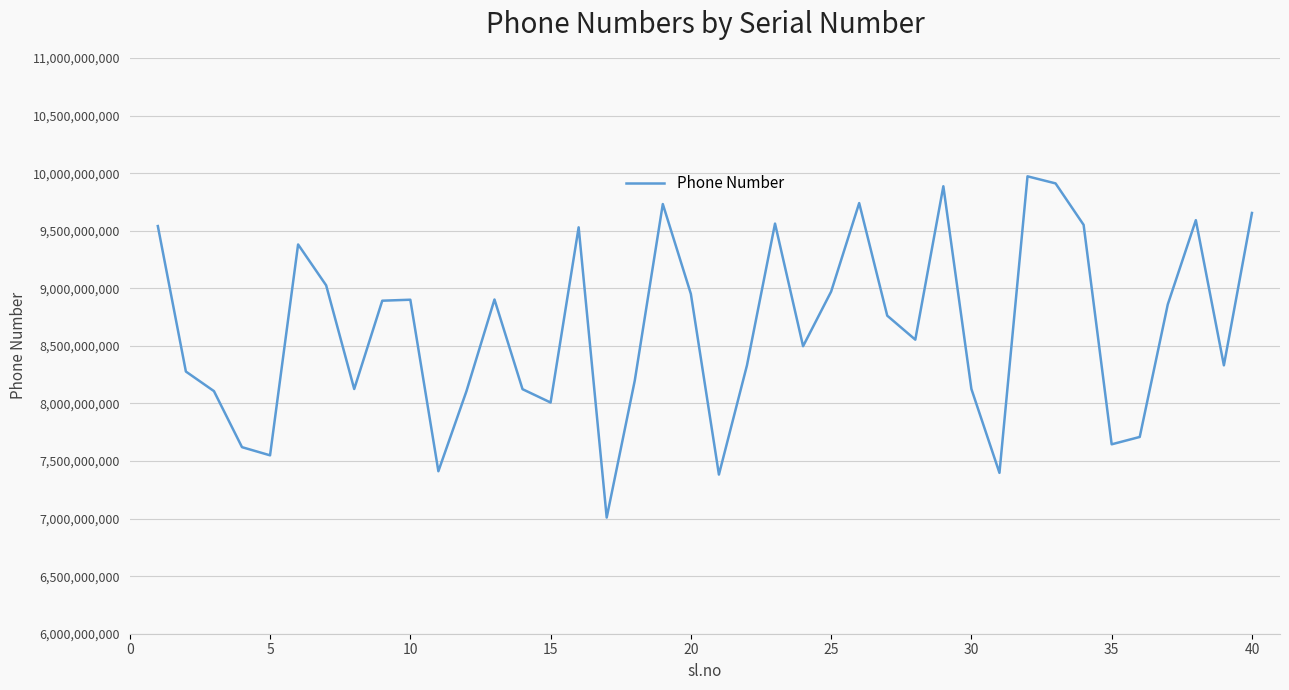

What is the sum of all values?

345820463581